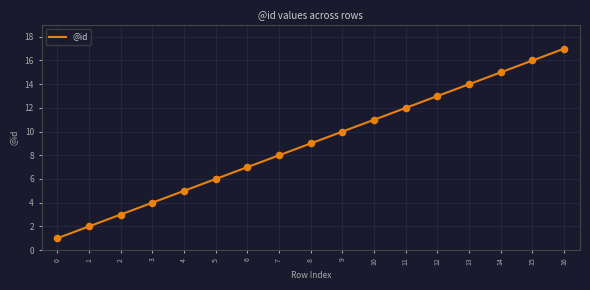

What is the ratio of the value at 0 to the value at 10?

0.1